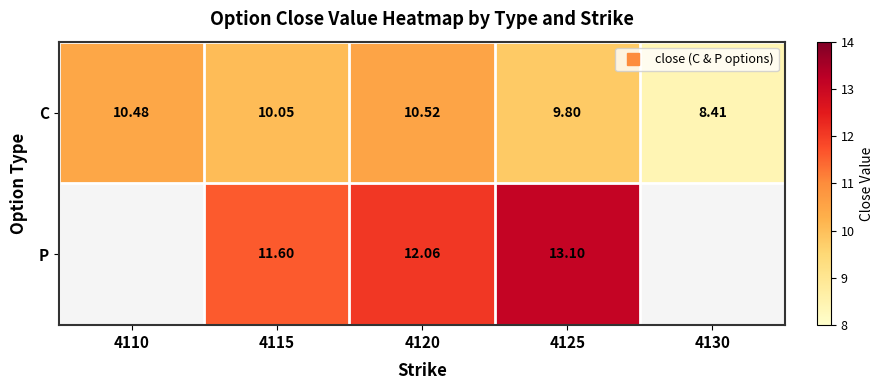

Which label corresponds to the largest value in the chart?

4125